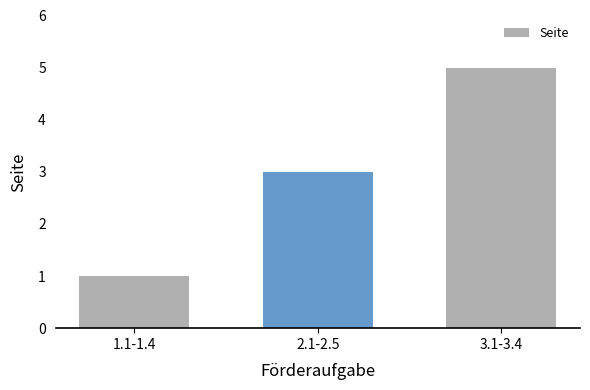

What is the change in value from 1.1-1.4 to 3.1-3.4?

+4